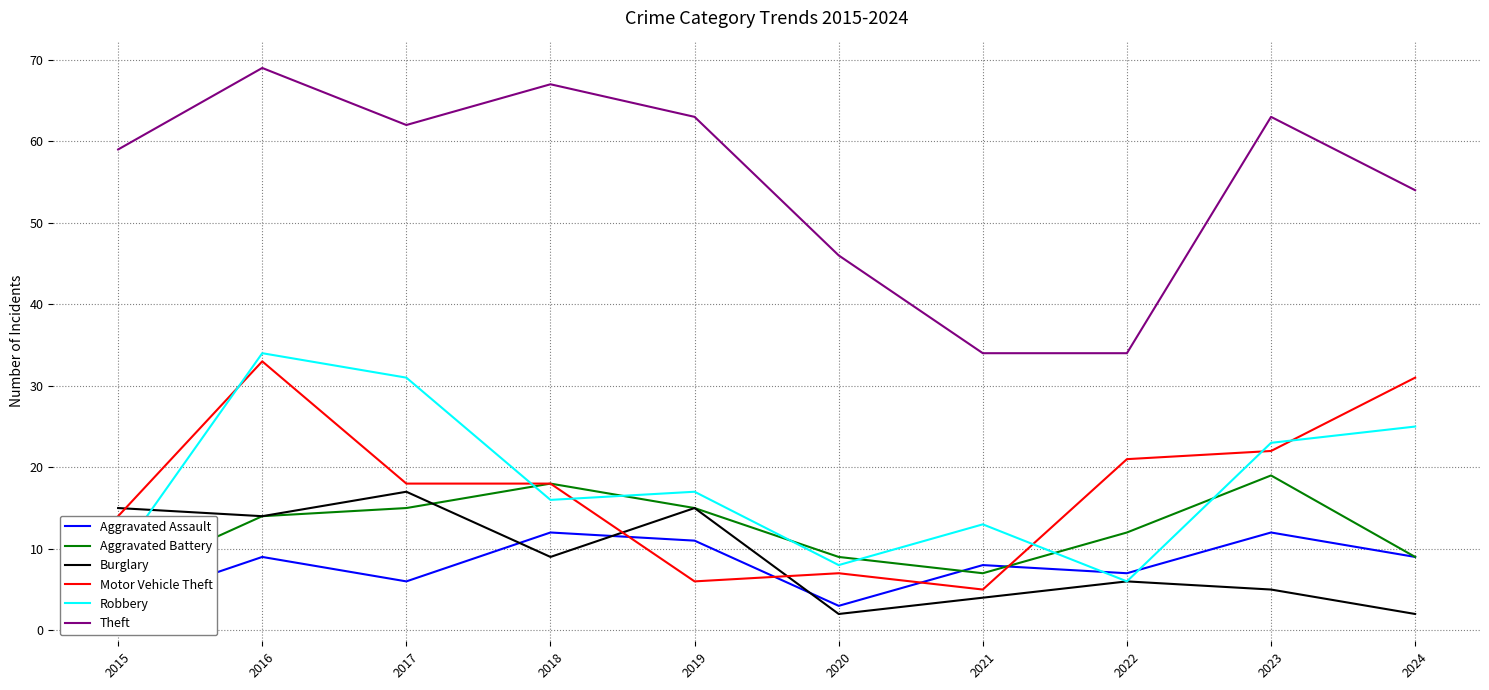

What is the value of the Aggravated Assault point at the 2nd from the left?

9